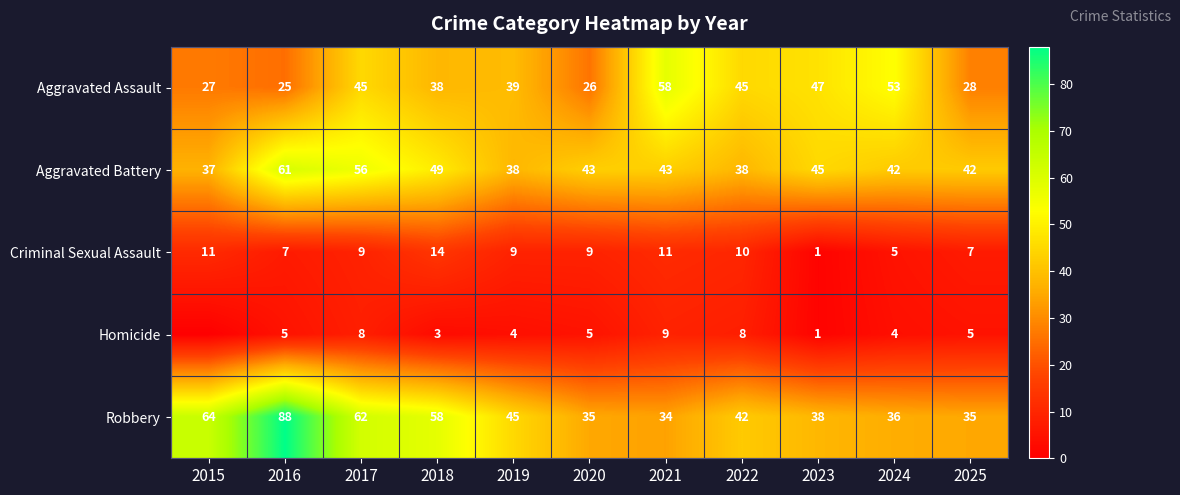

Is the value of Aggravated Assault at 2022 greater than the value of Robbery at 2021?

Yes